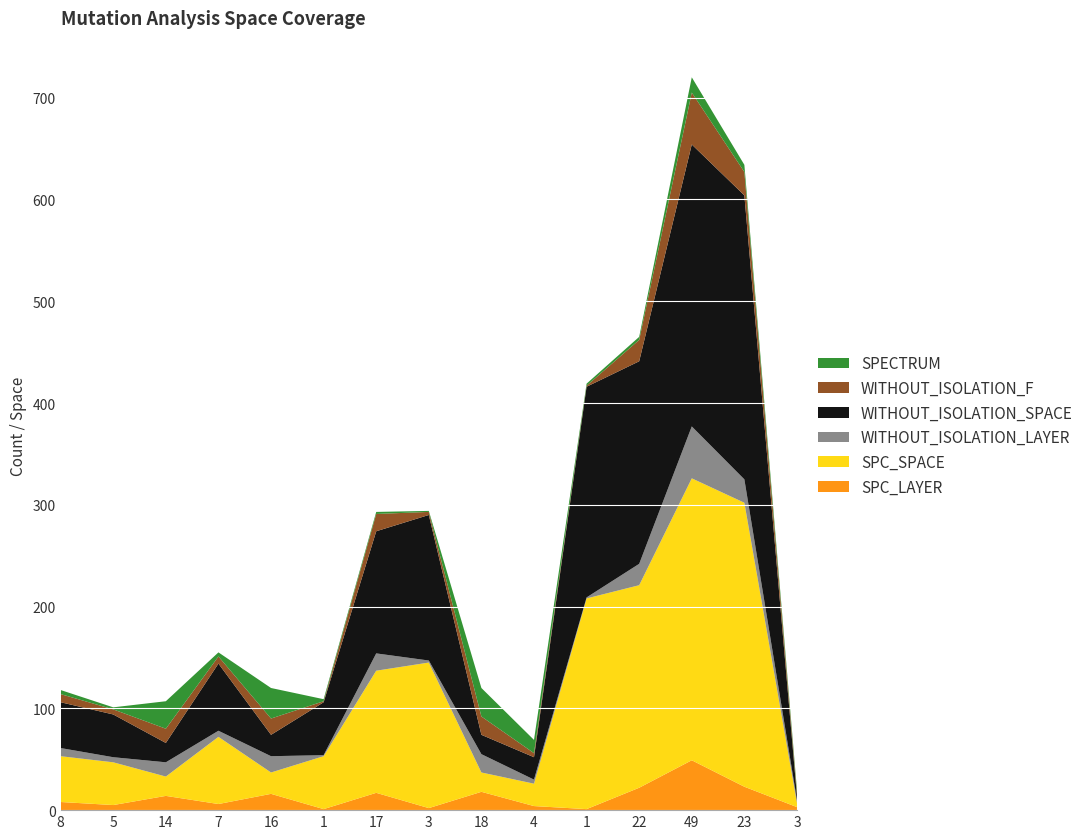

Reading right to left, transcribe all the data shown in this chart.

SPC_LAYER: 3	23	49	22	1	4	18	2	17	1	16	6	14	5	8
SPC_SPACE: 4	279	277	199	207	22	19	143	120	52	21	66	19	42	45
WITHOUT_ISOLATION_LAYER: 3	23	51	21	1	4	18	2	17	1	16	6	14	5	8
WITHOUT_ISOLATION_SPACE: 4	279	277	199	207	22	19	143	120	52	21	66	19	42	45
WITHOUT_ISOLATION_F: 3	23	51	21	1	4	18	3	17	1	16	7	14	5	8
SPECTRUM: 3	7	15	3	2	13	28	1	2	2	30	4	27	2	4